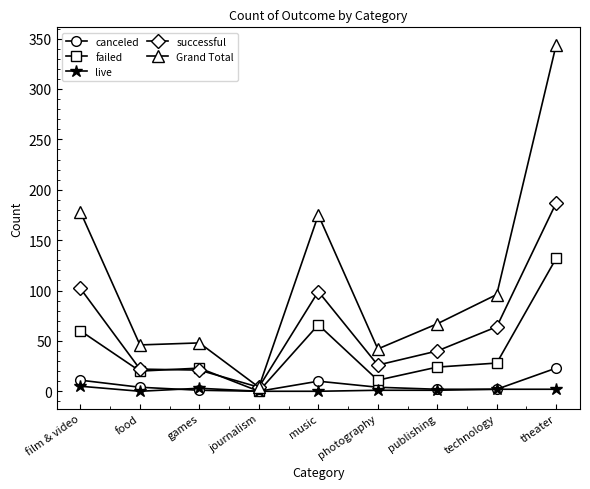

Rank the series by their maximum value, from highest to lowest.

Grand Total, successful, failed, canceled, live